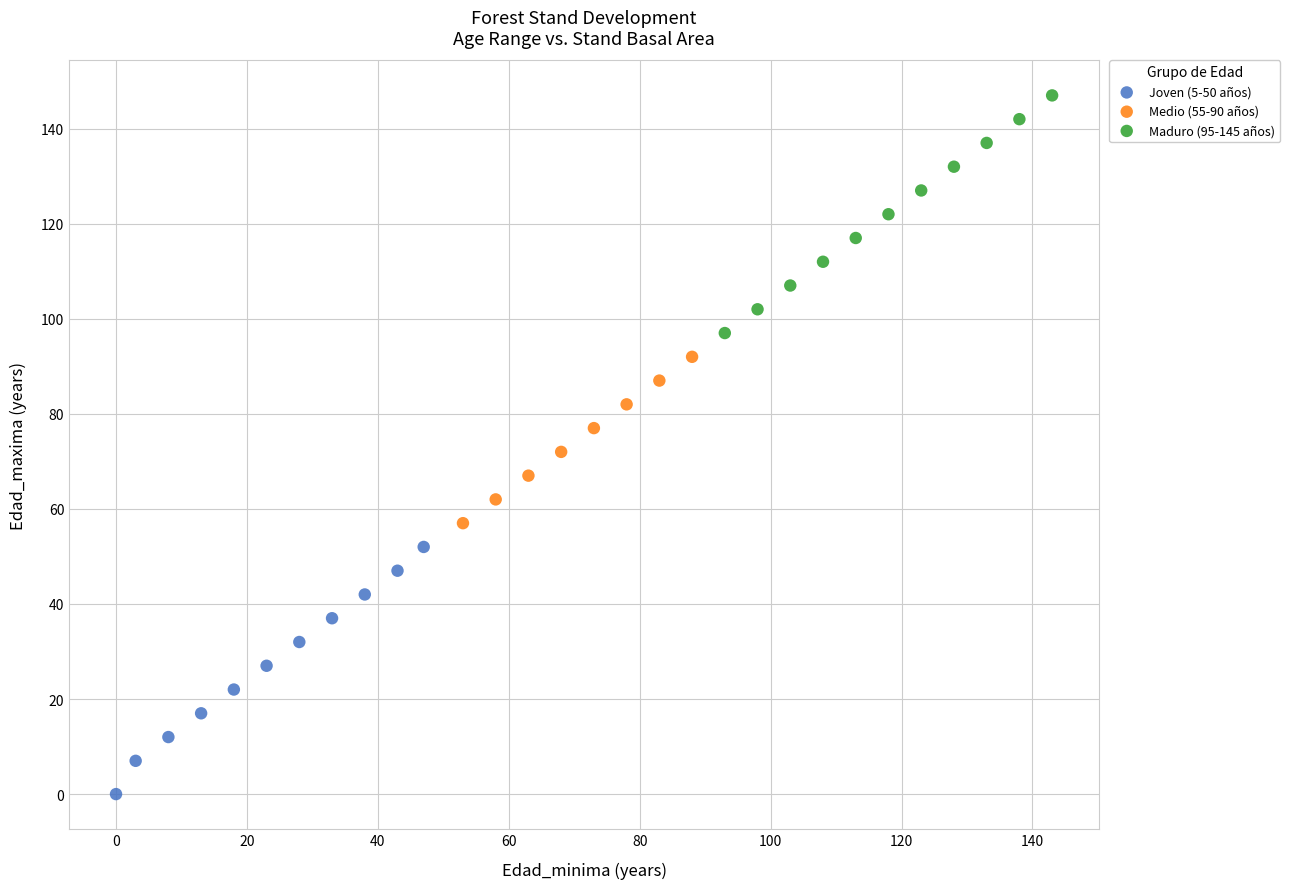

Which series contains the highest Y value?

Maduro (95-145 años)